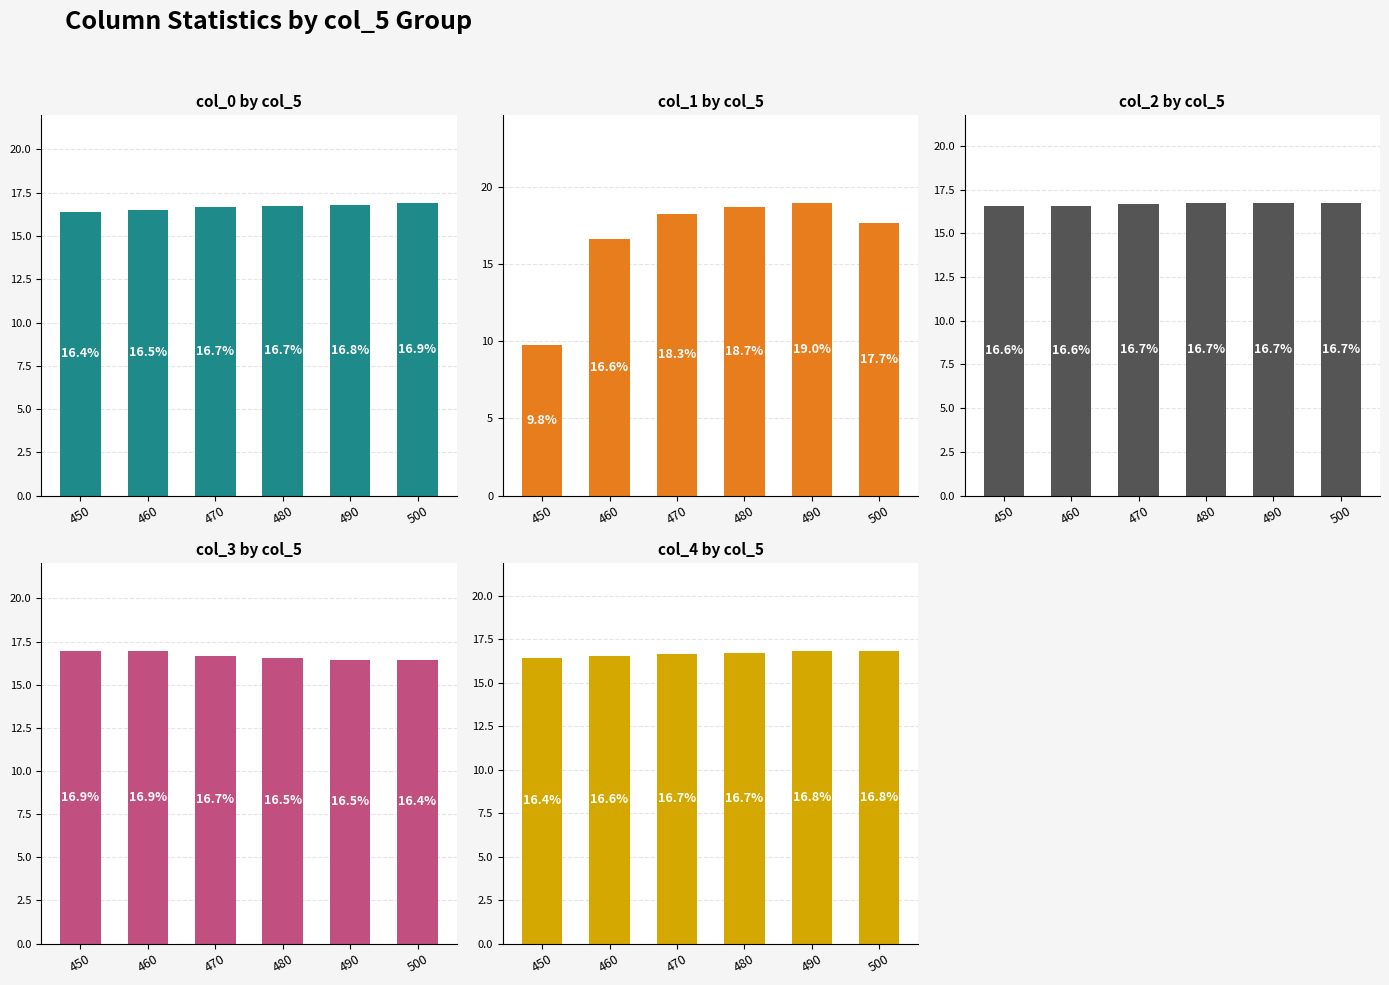

Rank the series by their maximum value, from lowest to highest.

col_2, col_4, col_0, col_3, col_1